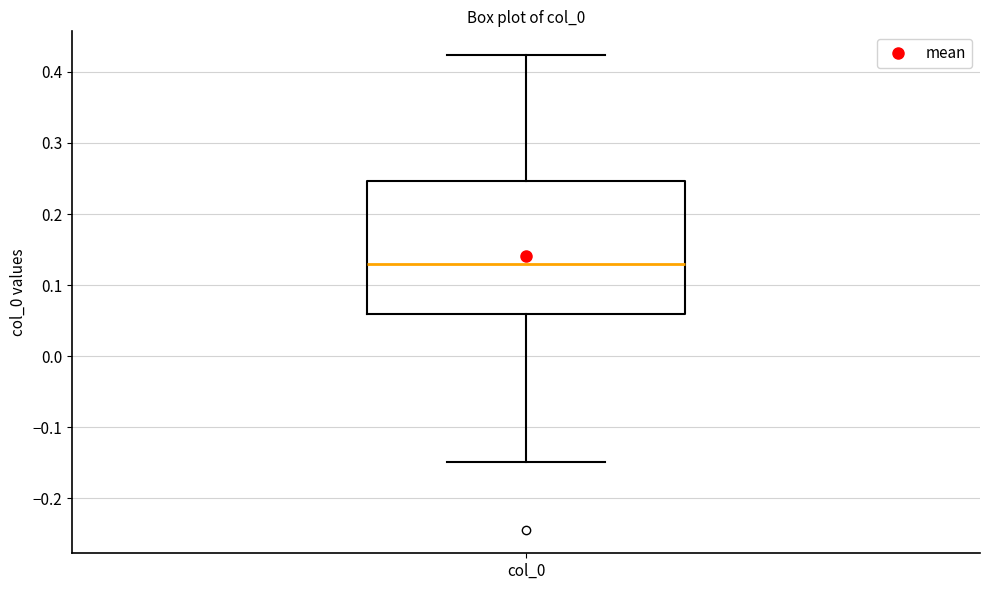

Where does the lower whisker of the box for col_0 end on the y-axis? The values are not printed on the chart, so give them approximately, as read against the axis.

-0.15